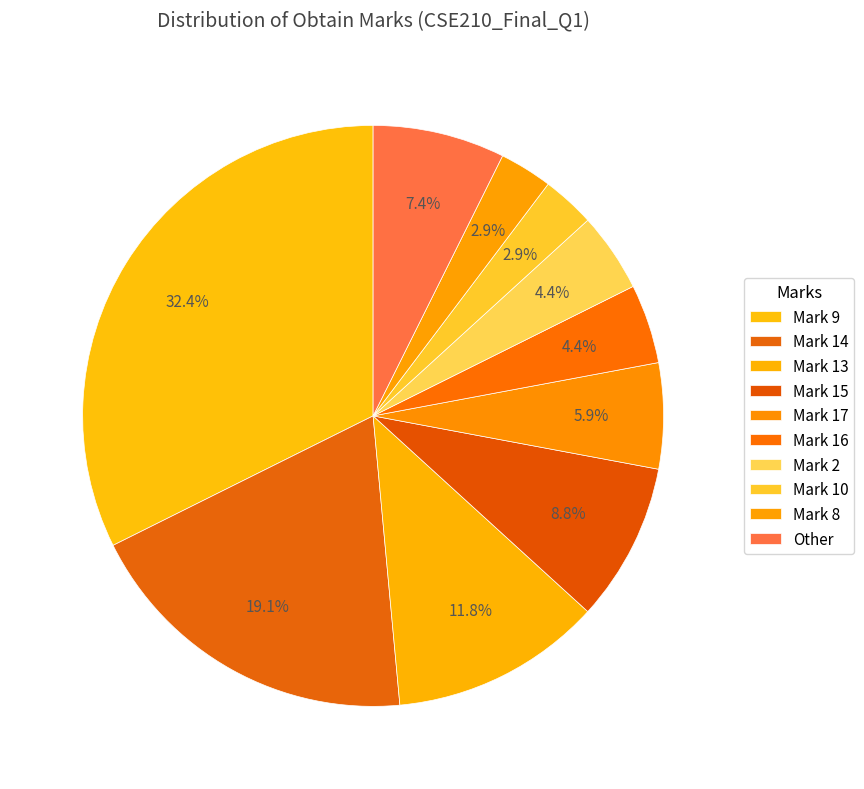

How many slices are in this pie chart?

10